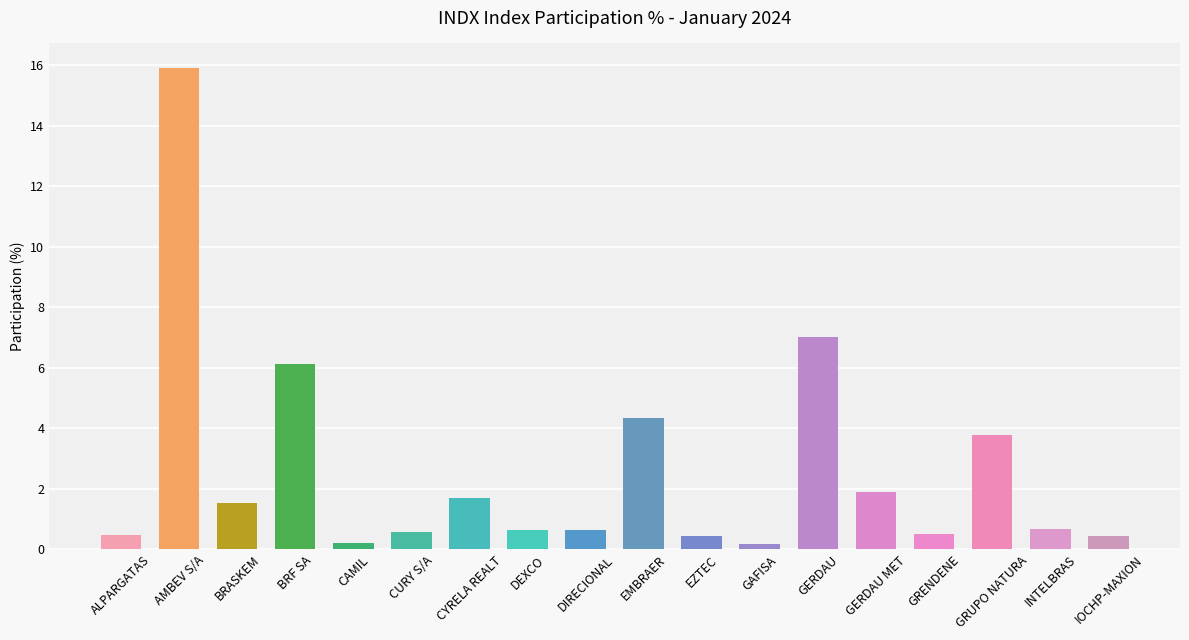

Is it true that the value at CAMIL is 0.2?

True